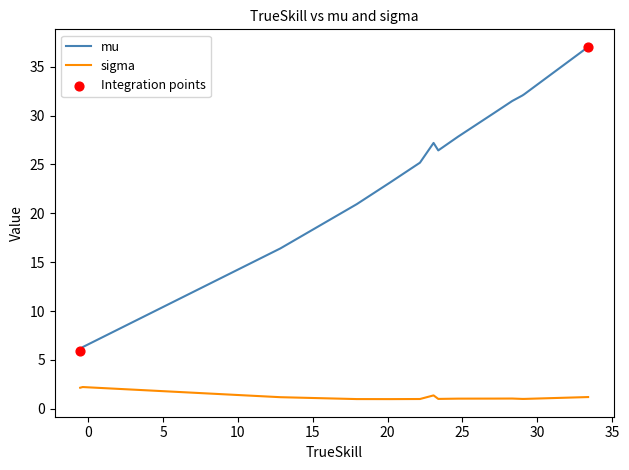

At how many categories does at least one series exceed 31?

4